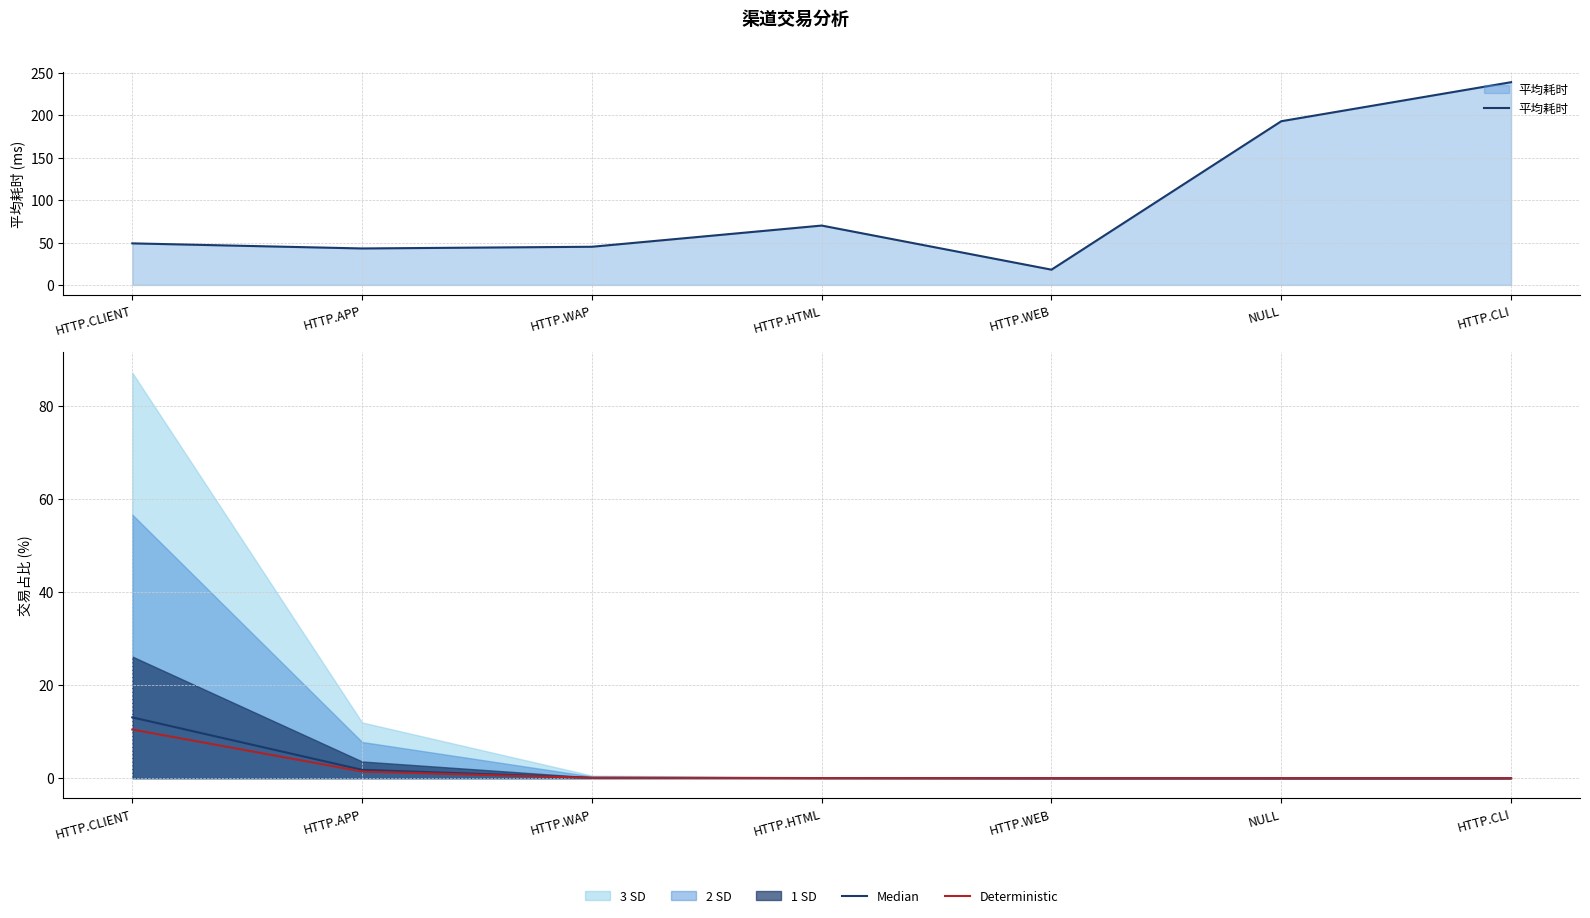

Count the number of categories in the chart.

7